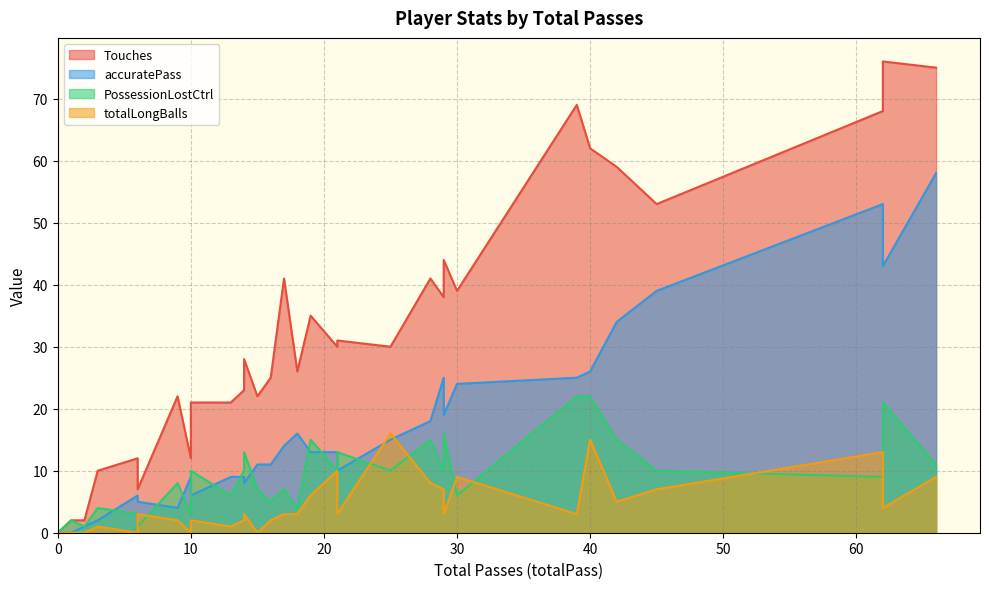

What is the approximate value of Touches at 45?

53